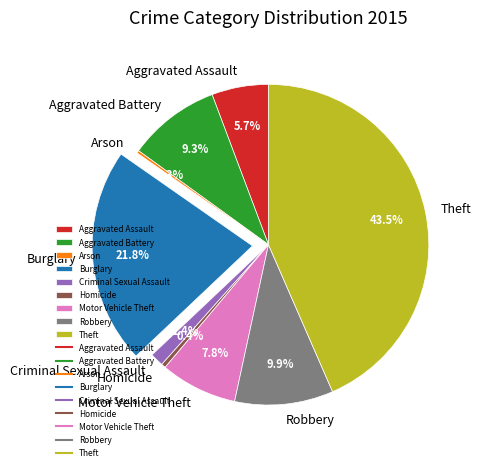

What portion of the pie excludes Theft?

56.5%